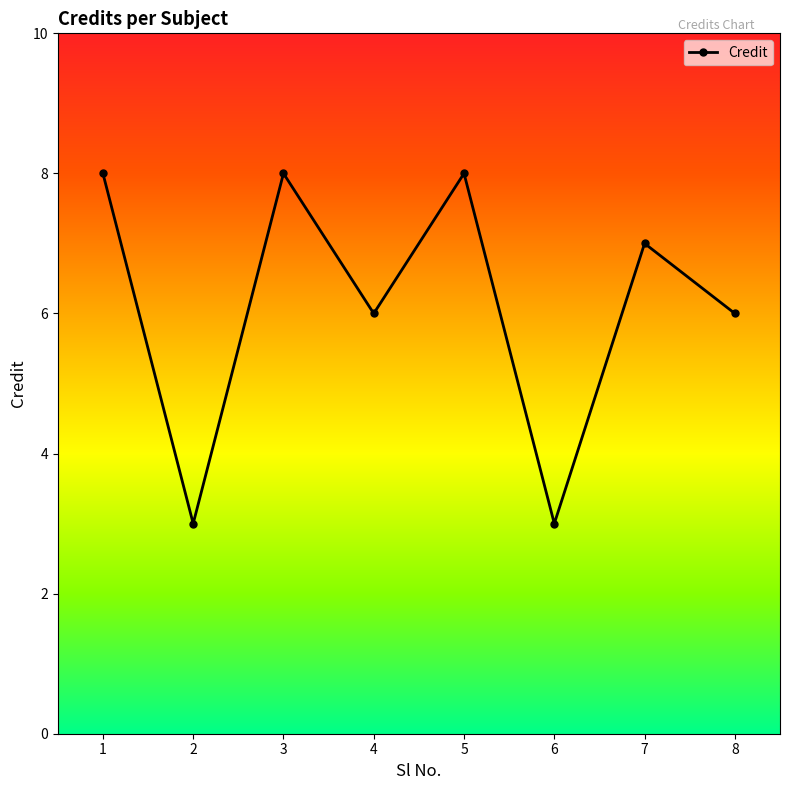

How many lines are shown in the chart?

1